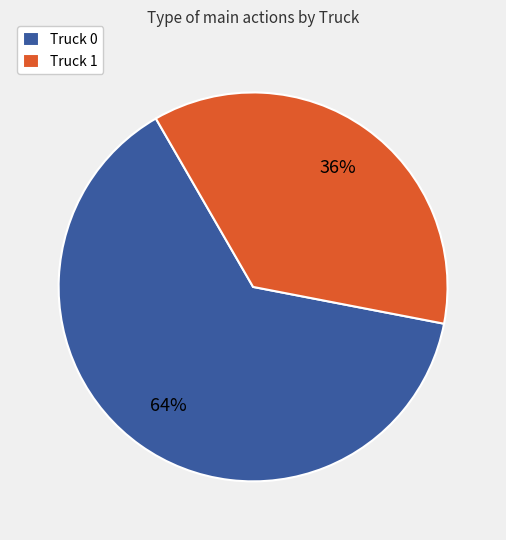

Which category accounts for the majority?

Truck 0